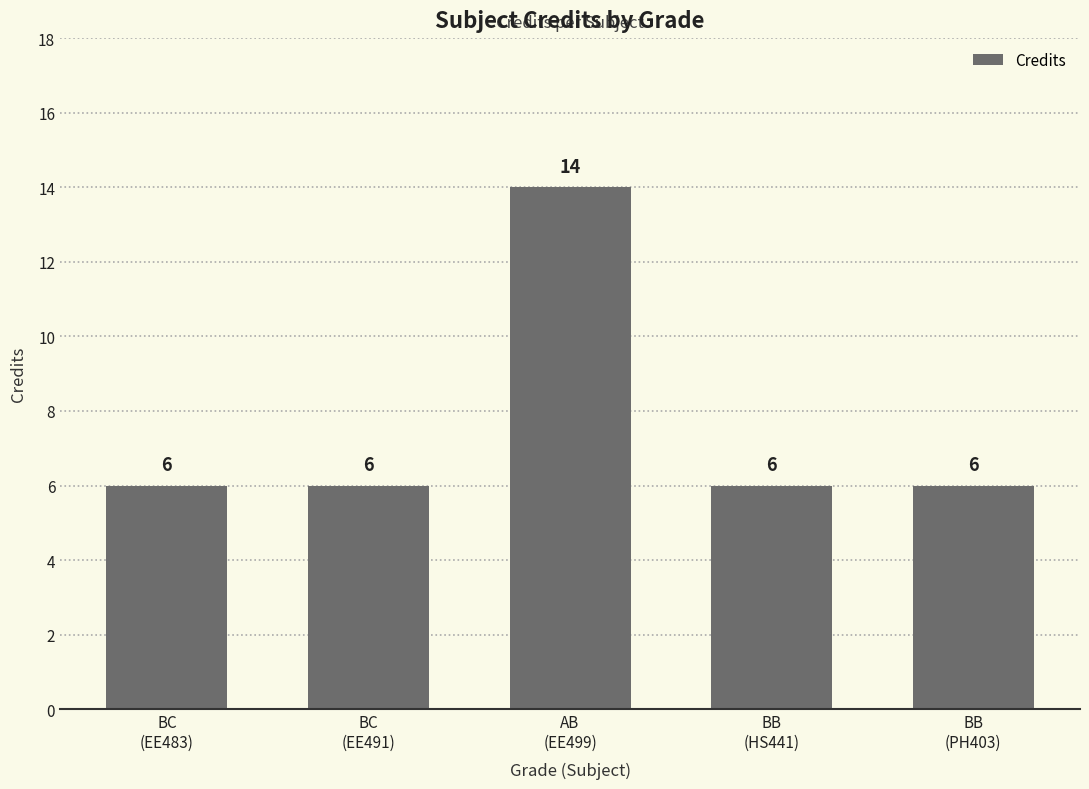

What is the label of the 3rd bar from the right?

AB
(EE499)